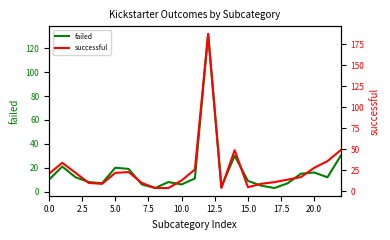

What is the maximum value for failed?

132